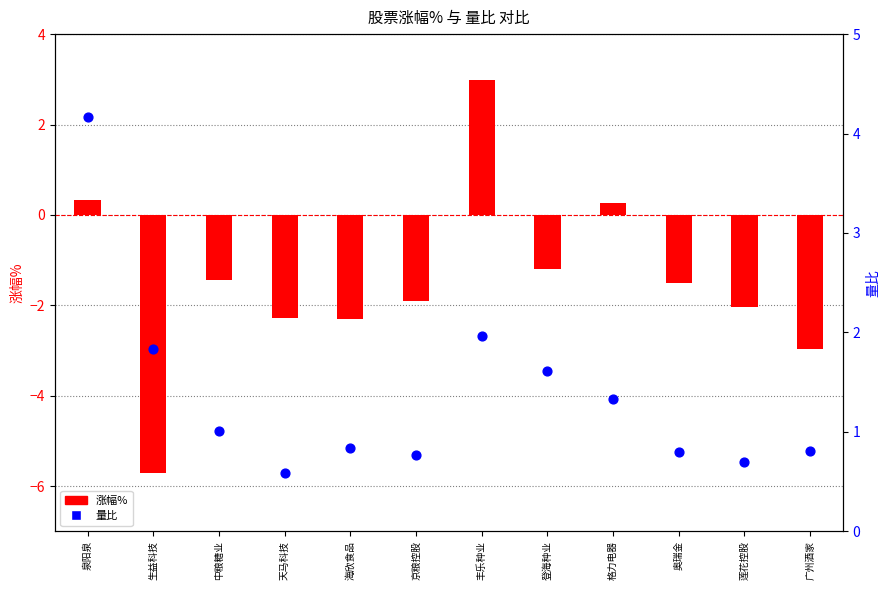

What is the total value across all series at 登海种业?

0.4